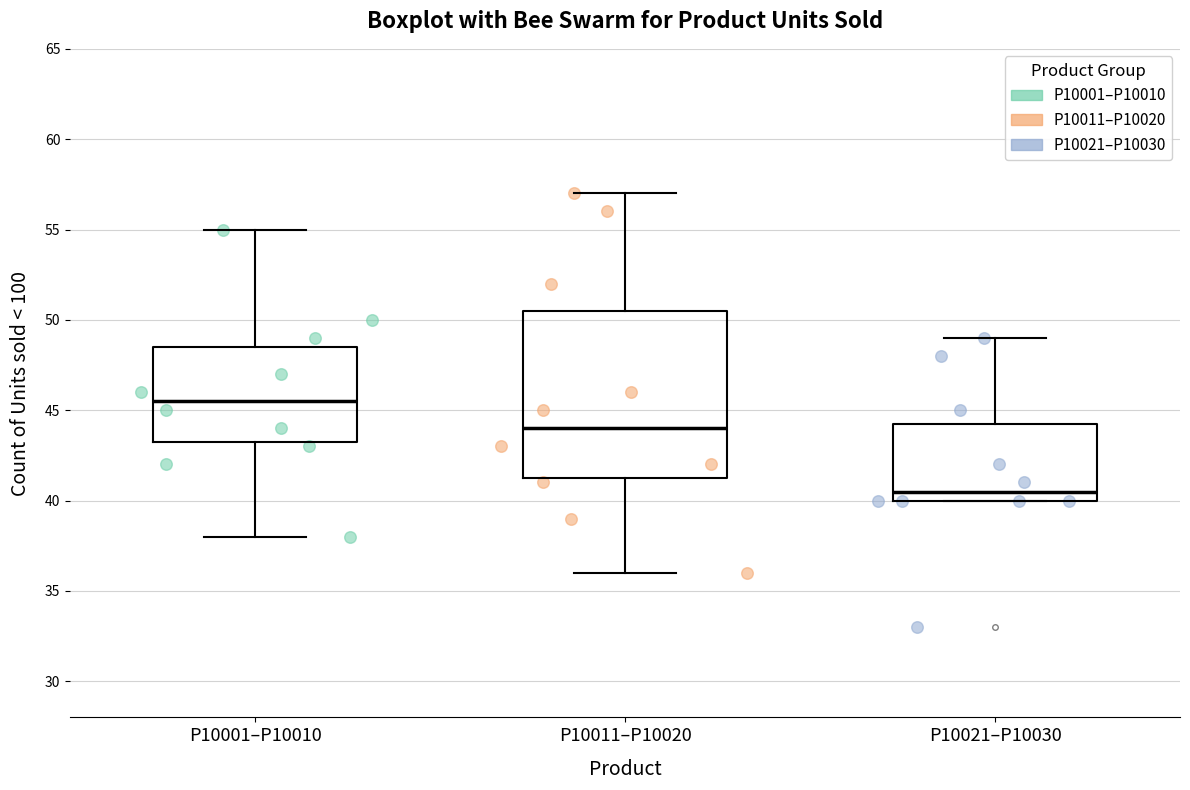

Comparing the boxes themselves (not the whiskers), which one is the tallest?

P10011–P10020